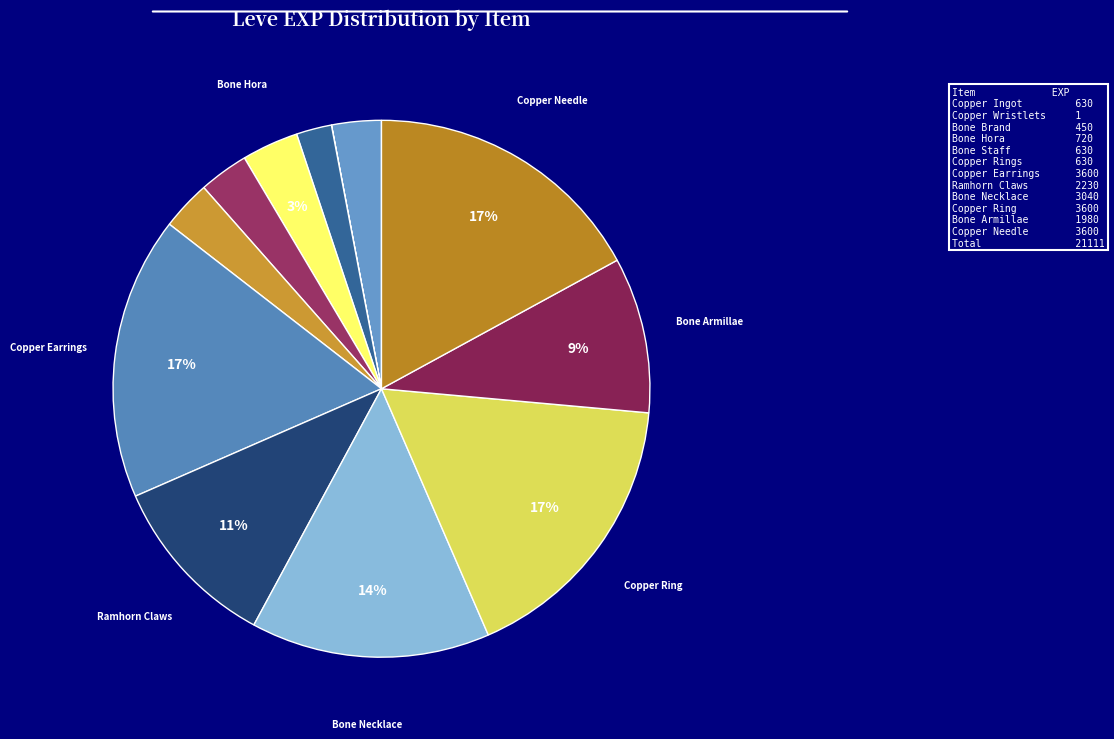

The Copper Rings slice represents 1% of the pie. True or false?

False